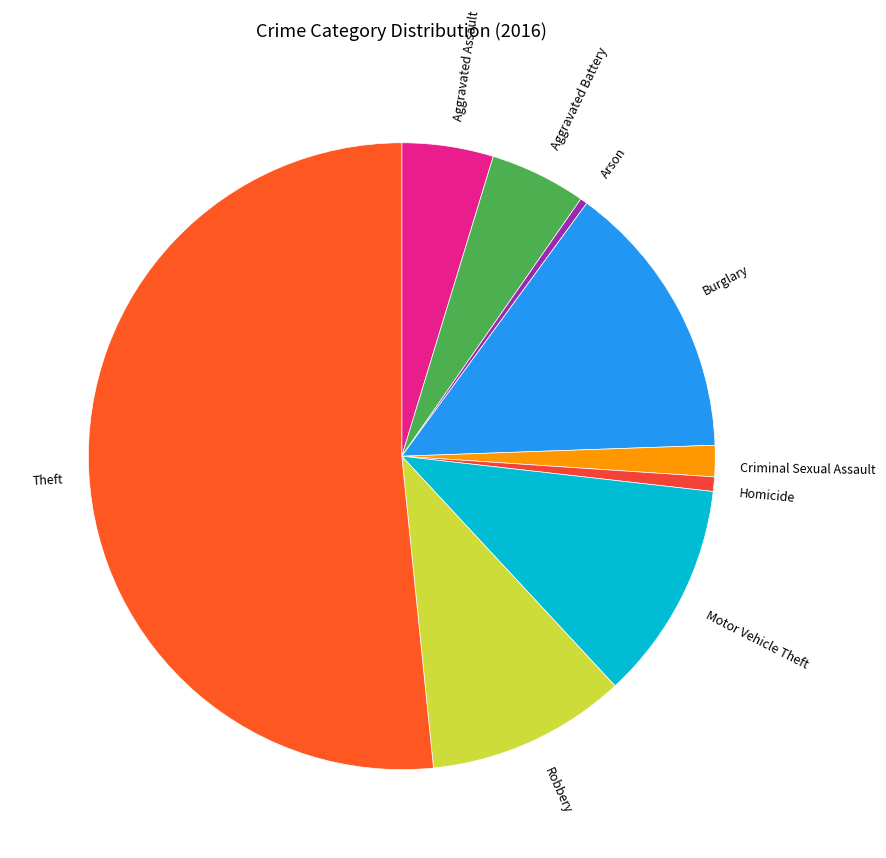

Approximately how many times larger is the value at Robbery compared to Homicide?

13.8